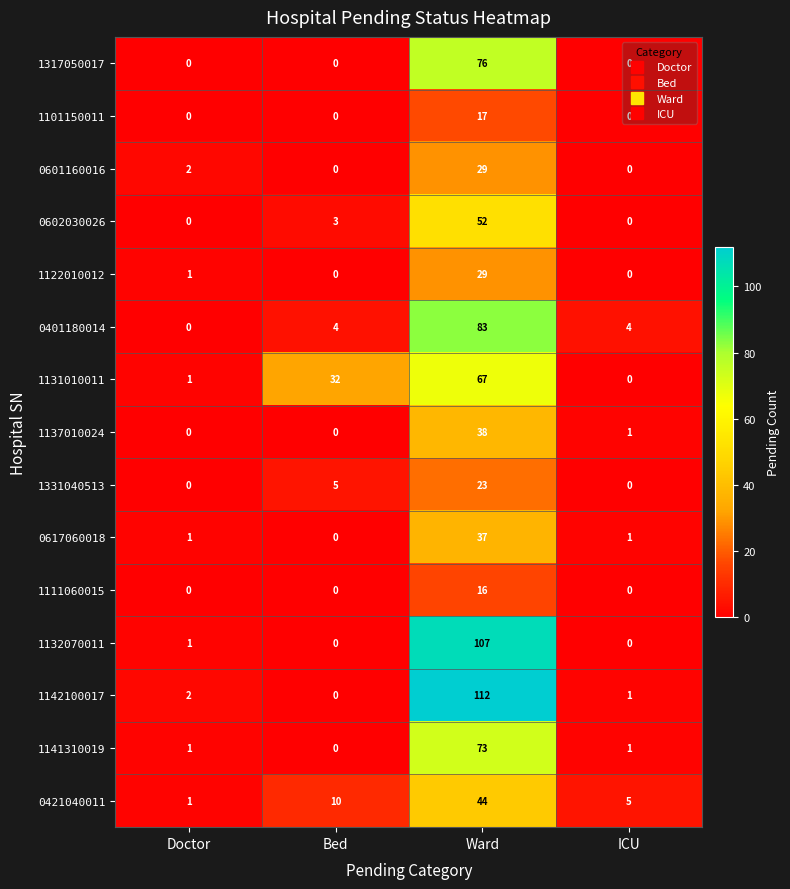

At which category is the sum across all series the highest?

Ward